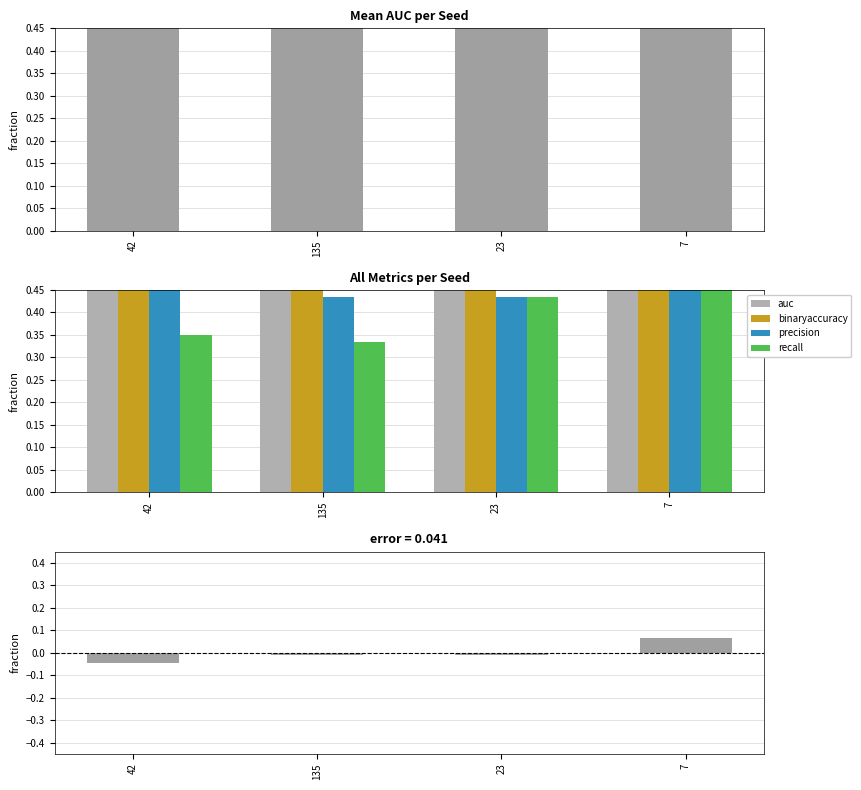

Which category has the lowest value across all series?

135